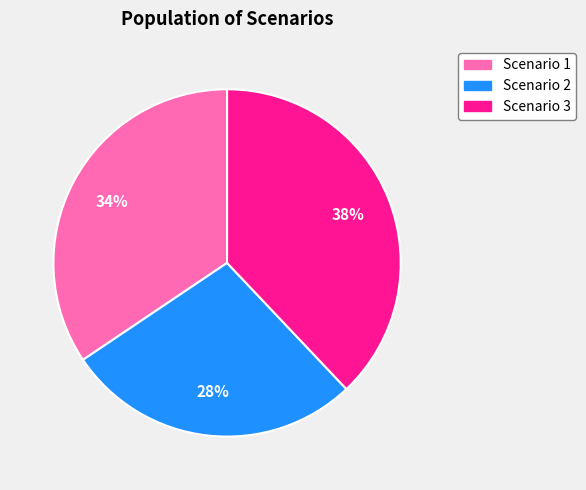

To the nearest percent, what portion does Scenario 1 represent?

34%